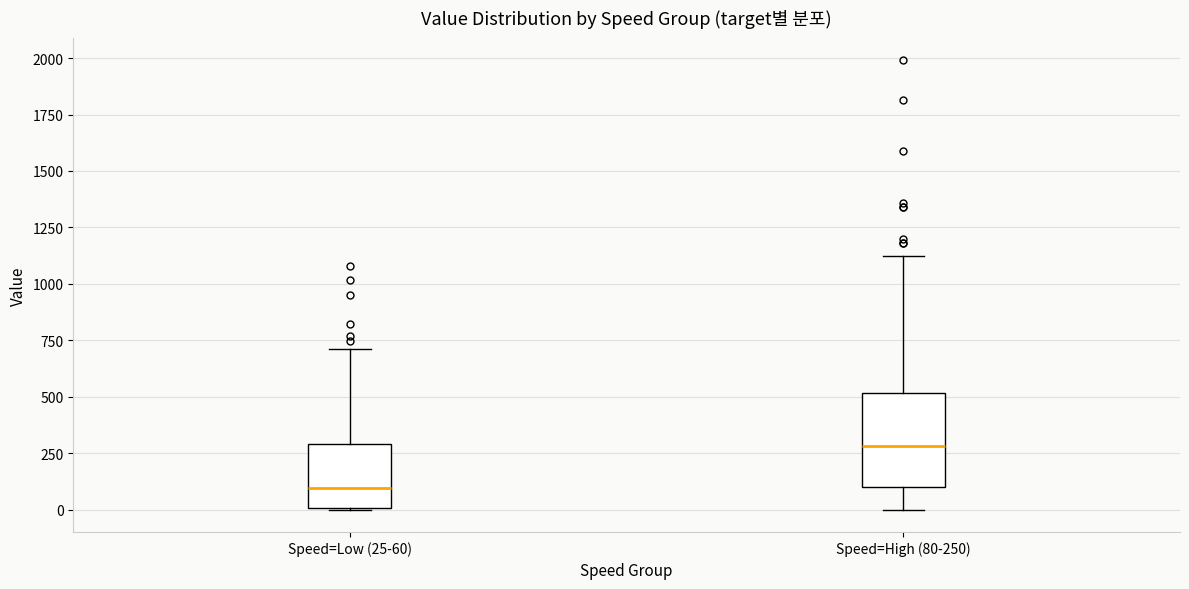

Where is the lower edge of the box for Speed=Low (25-60) on the y-axis? The values are not printed on the chart, so give them approximately, as read against the axis.

0